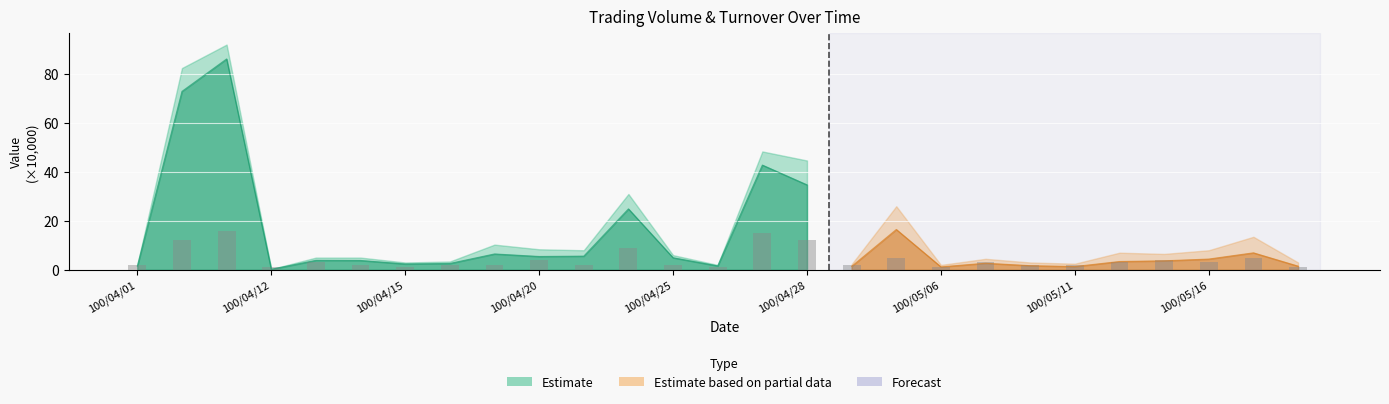

What is the difference between the highest and lowest values at 100/04/20?

4.4